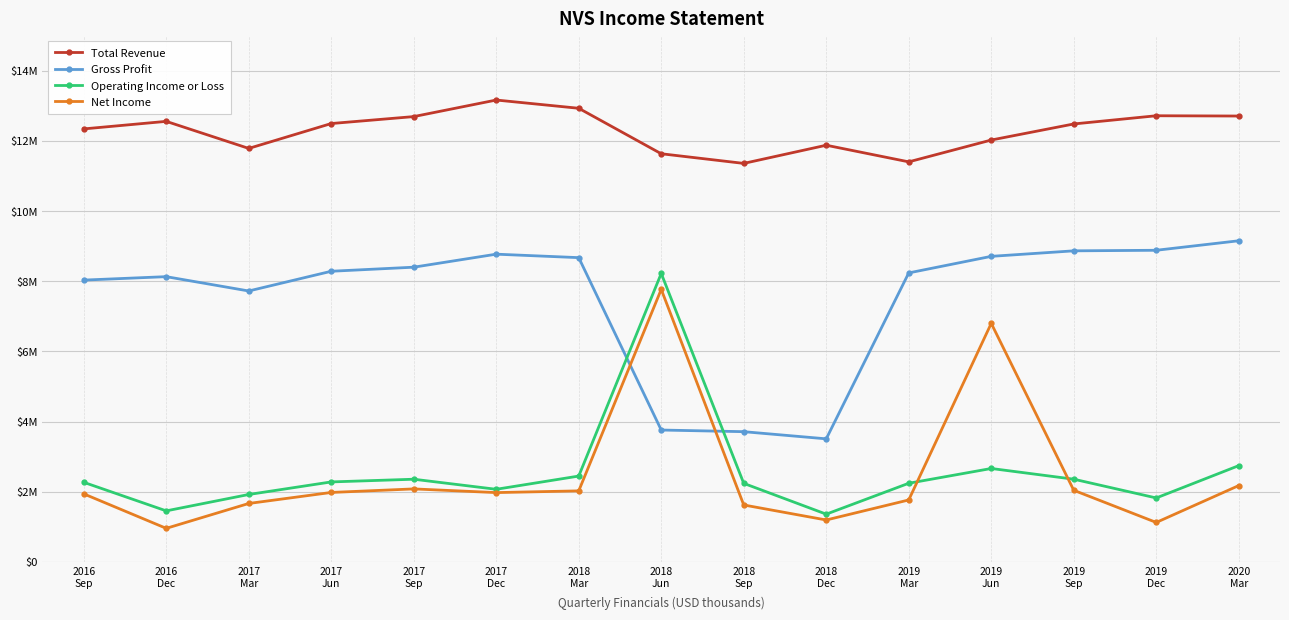

Does the chart have visible grid lines?

Yes